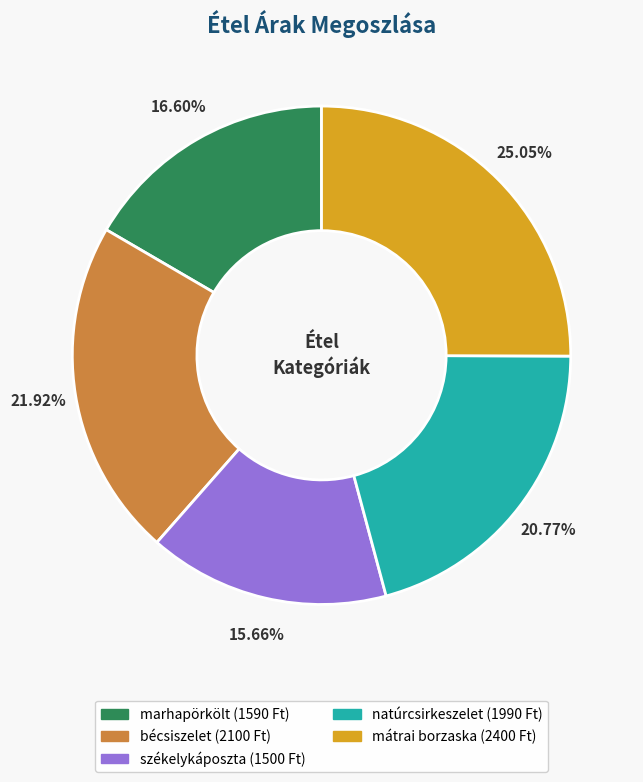

What is the ratio of the value at mátrai borzaska to the value at székelykáposzta?

1.6